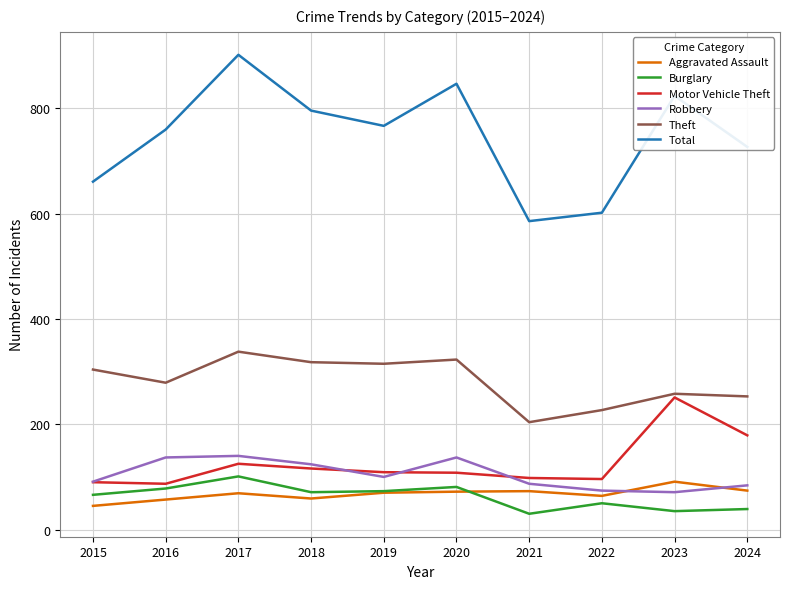

Which series has the largest range (max minus min)?

Total